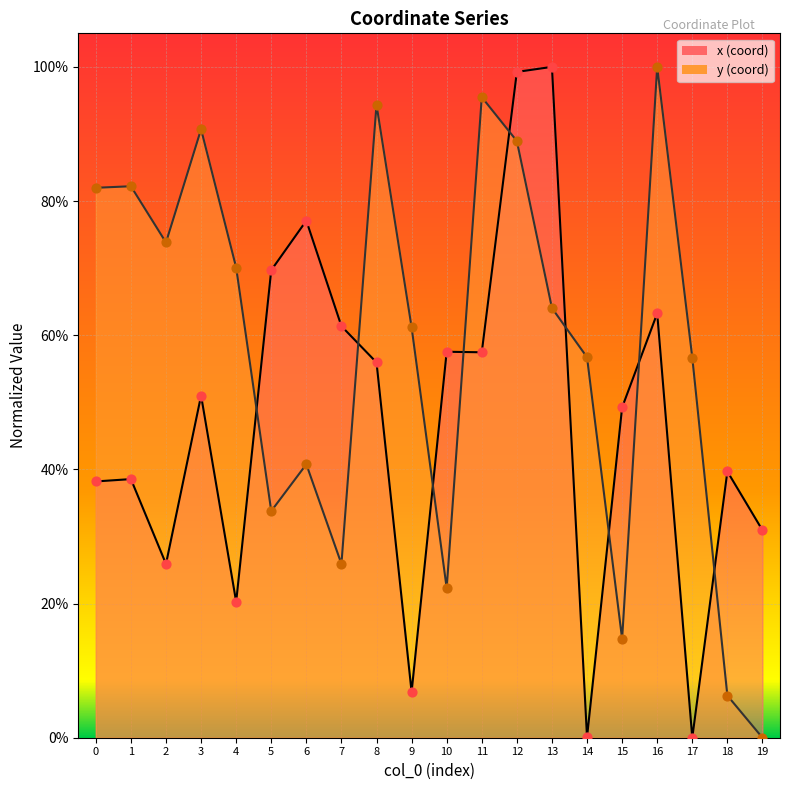

At which category is the sum across all series the highest?

12